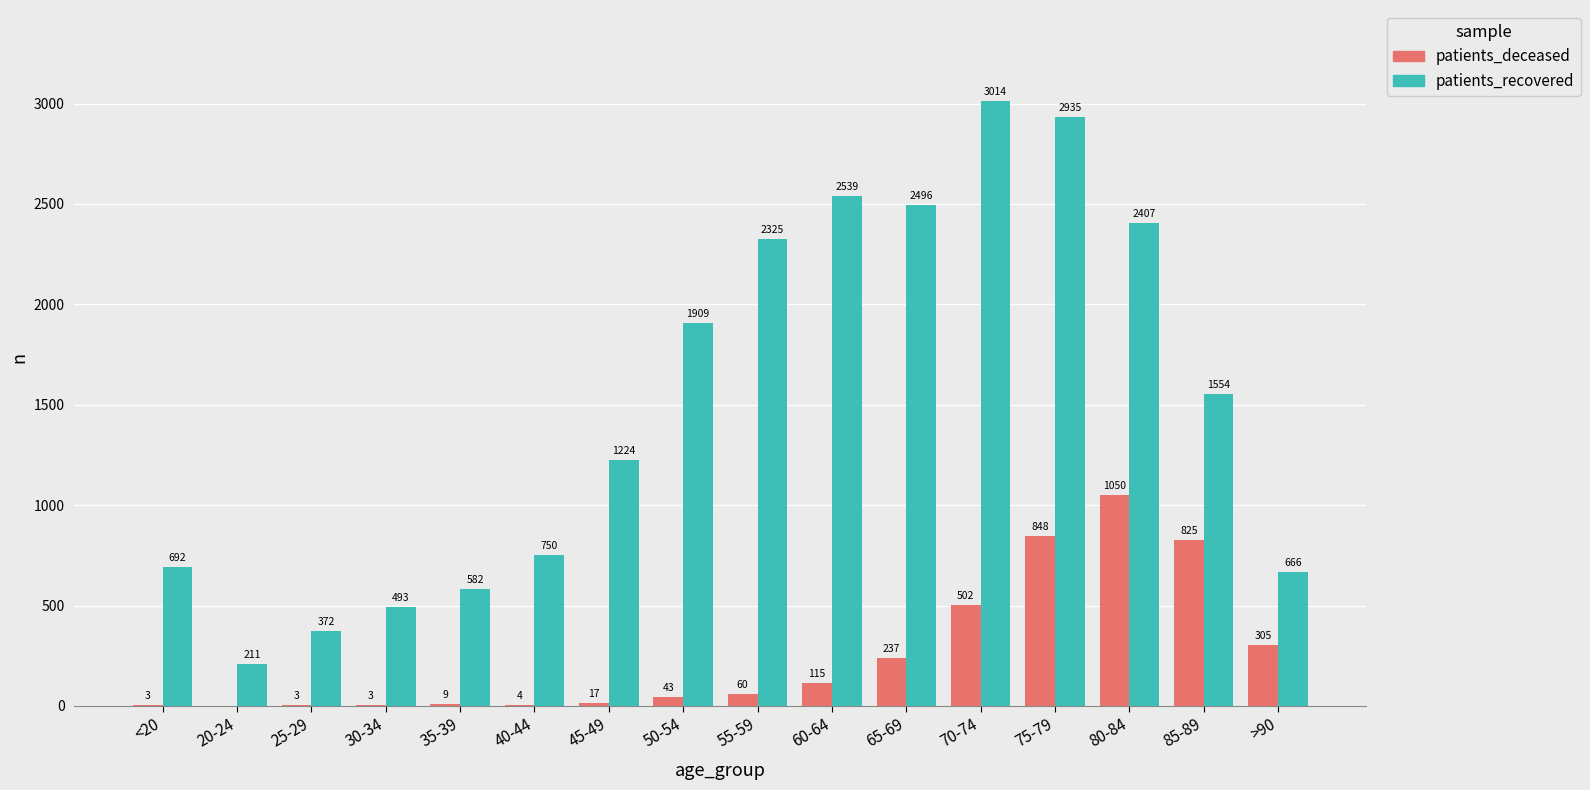

Are the bars horizontal?

No